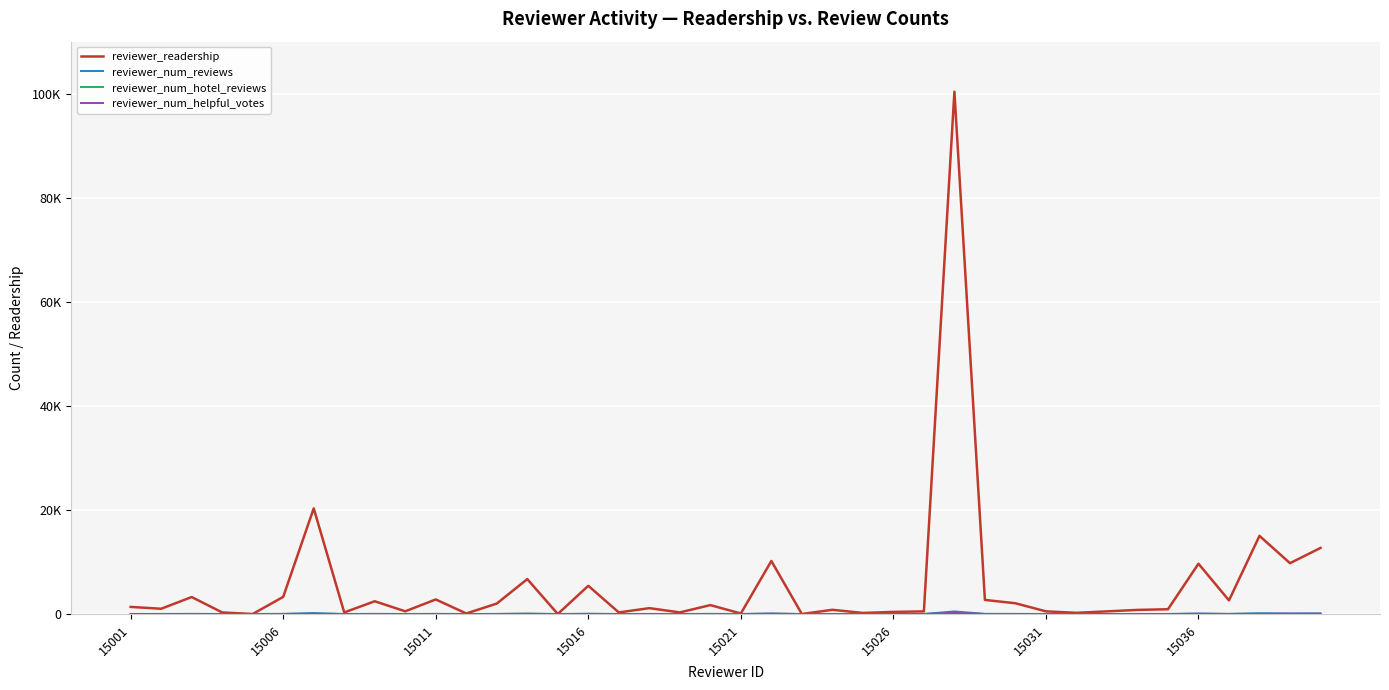

What is the highest value of the reviewer_num_hotel_reviews series?

104